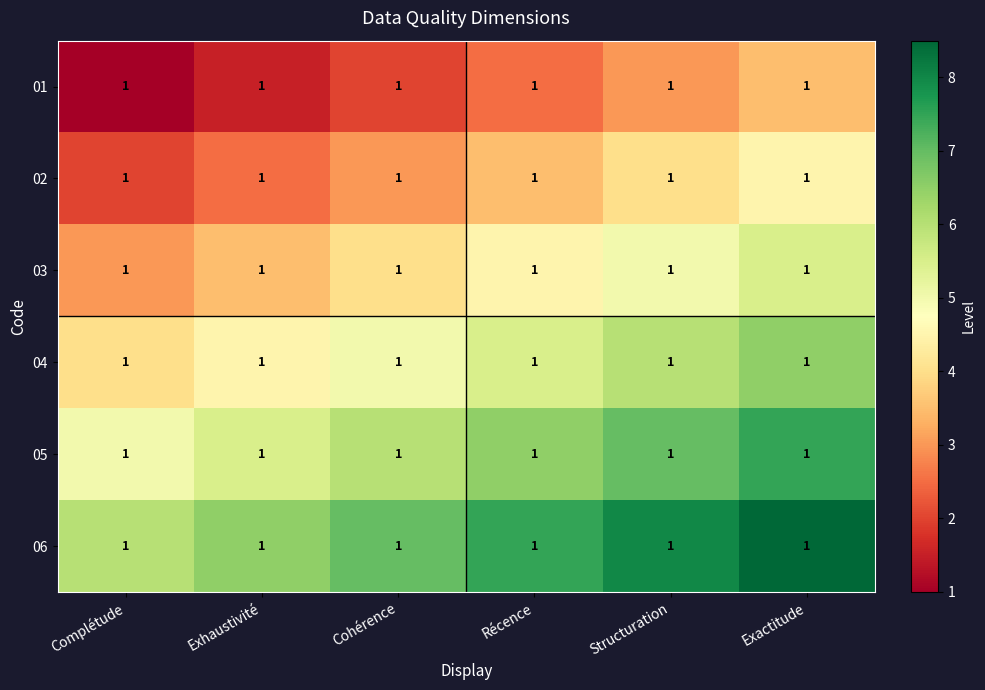

At which category is the sum across all series the highest?

Exactitude